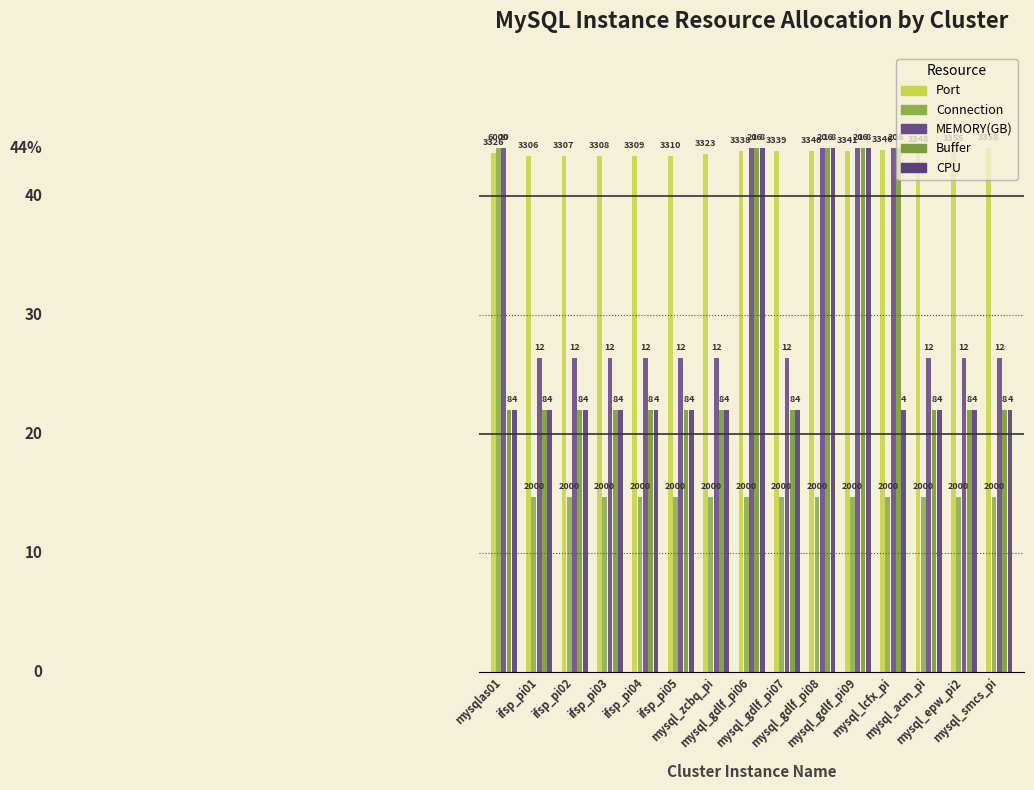

List the series in order of their peak value, highest first.

Port, Connection, MEMORY(GB), Buffer, CPU